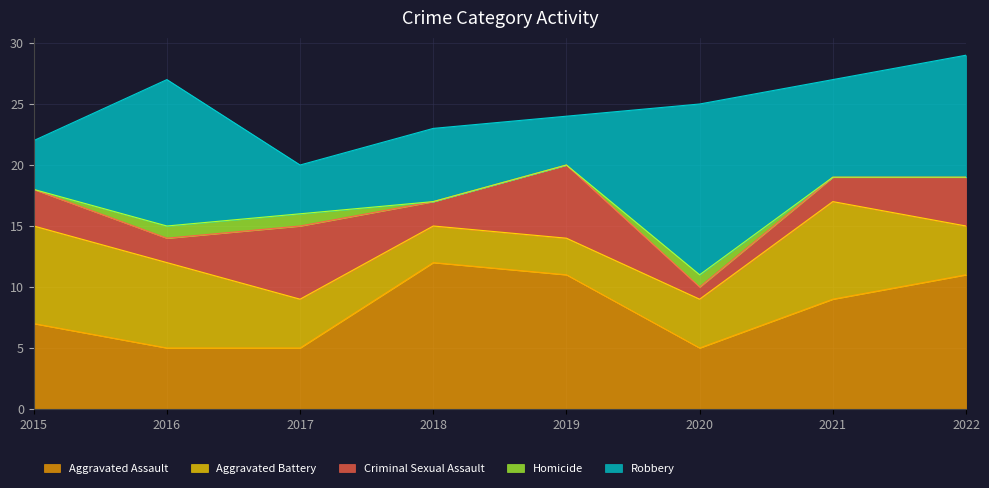

Rank the series at 2019 from lowest to highest value.

Homicide, Aggravated Battery, Robbery, Criminal Sexual Assault, Aggravated Assault